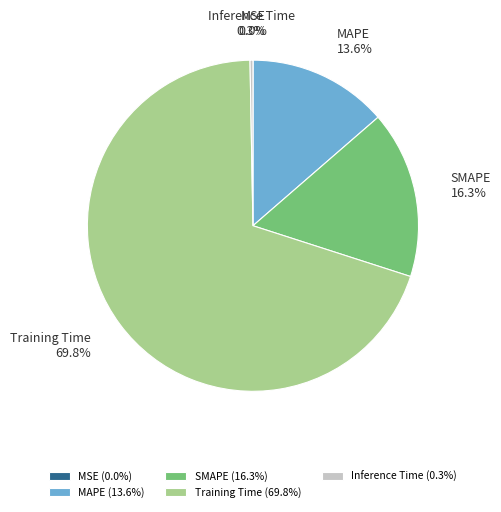

To the nearest percent, what is the combined percentage of Training Time and SMAPE?

86%